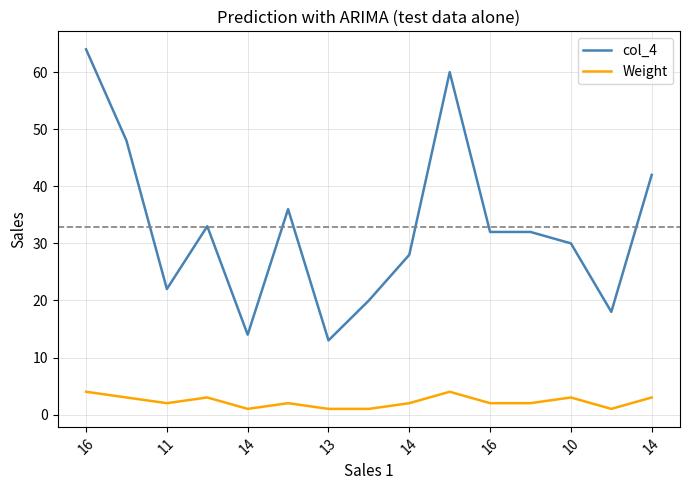

What is the sum of all Weight values?

34